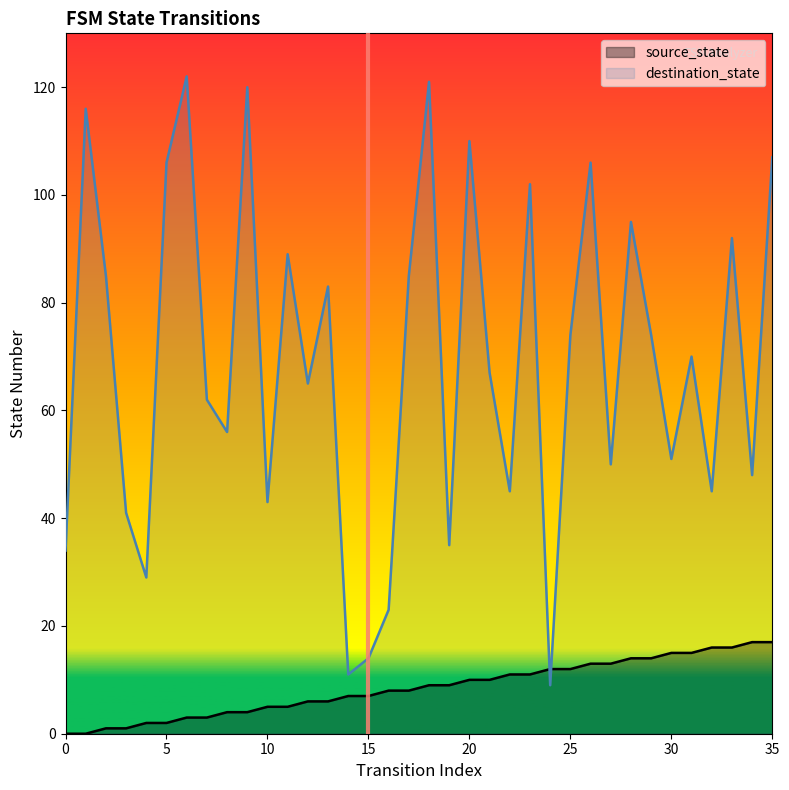

True or false: source_state has more than 0 points higher than both neighbors.

False